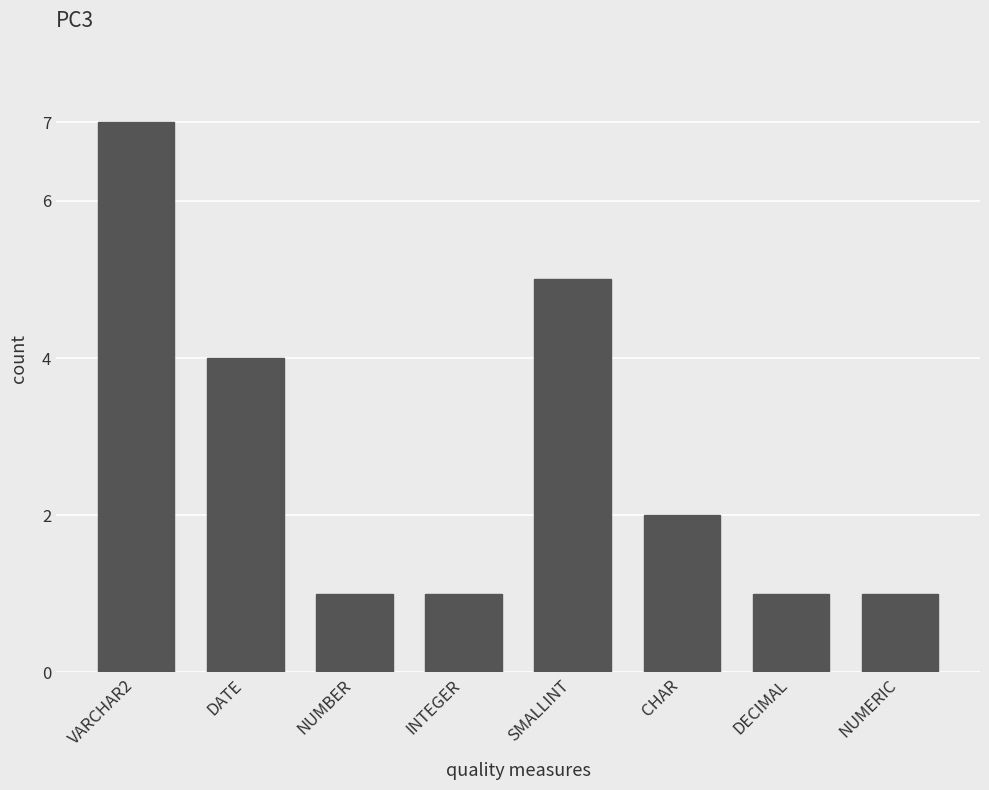

What is the minimum value shown in the chart?

1